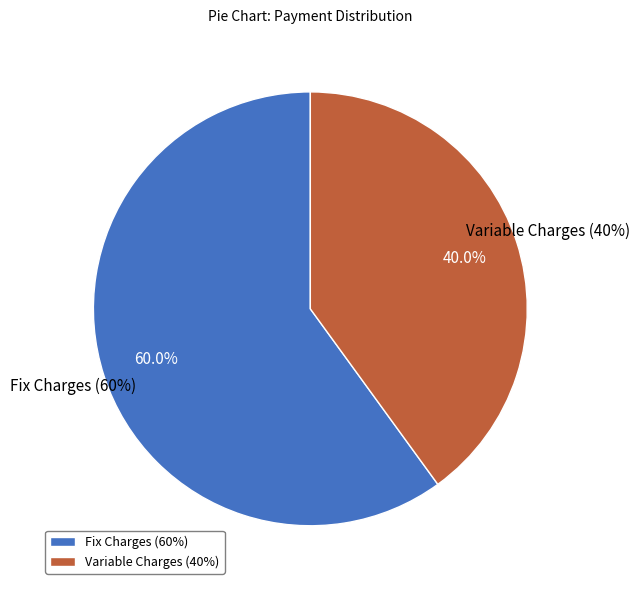

How many slices are in this pie chart?

2